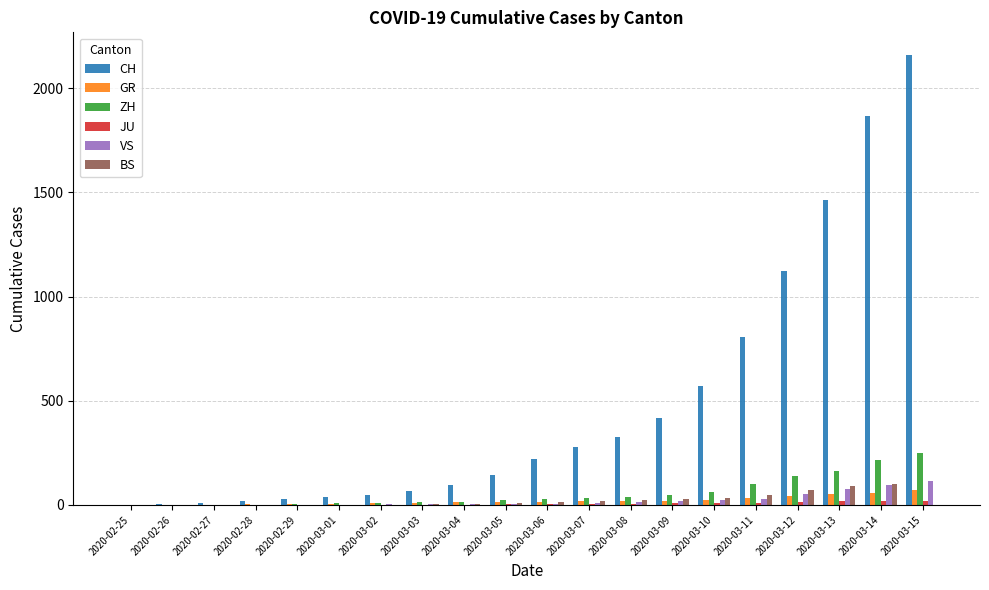

Which series changed the most between 2020-02-29 and 2020-03-14?

CH